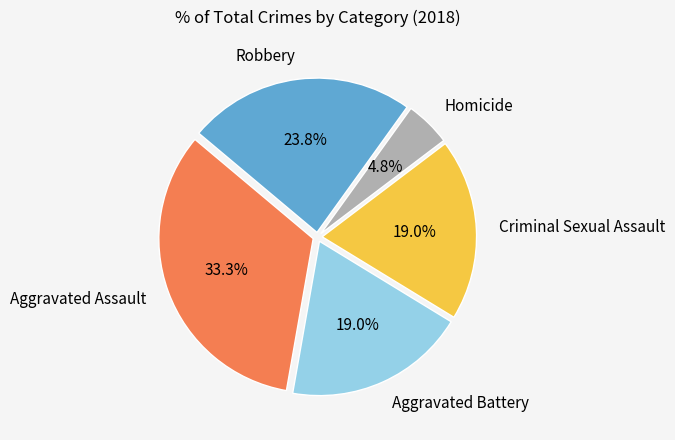

To the nearest percent, what is the difference between the Aggravated Battery and Robbery slice percentages?

5%